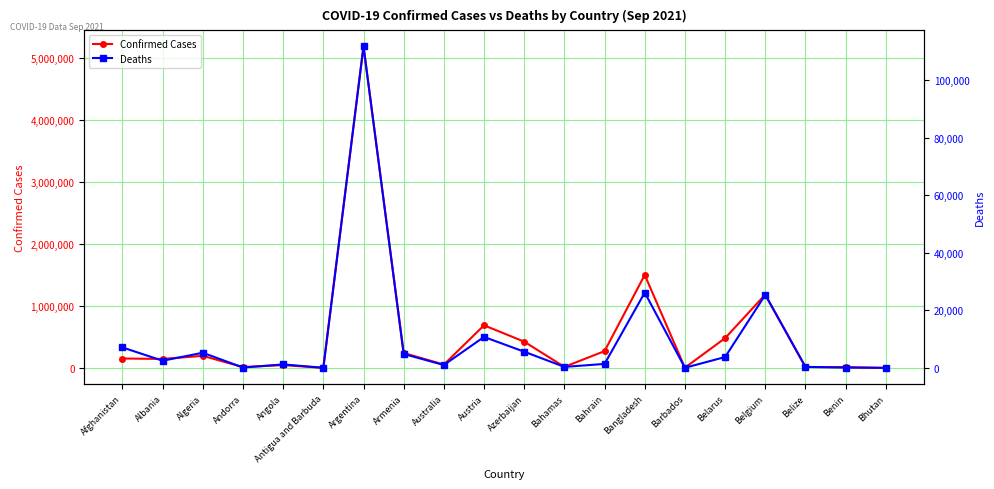

The Deaths series shows 560 at Albania. True or false?

False